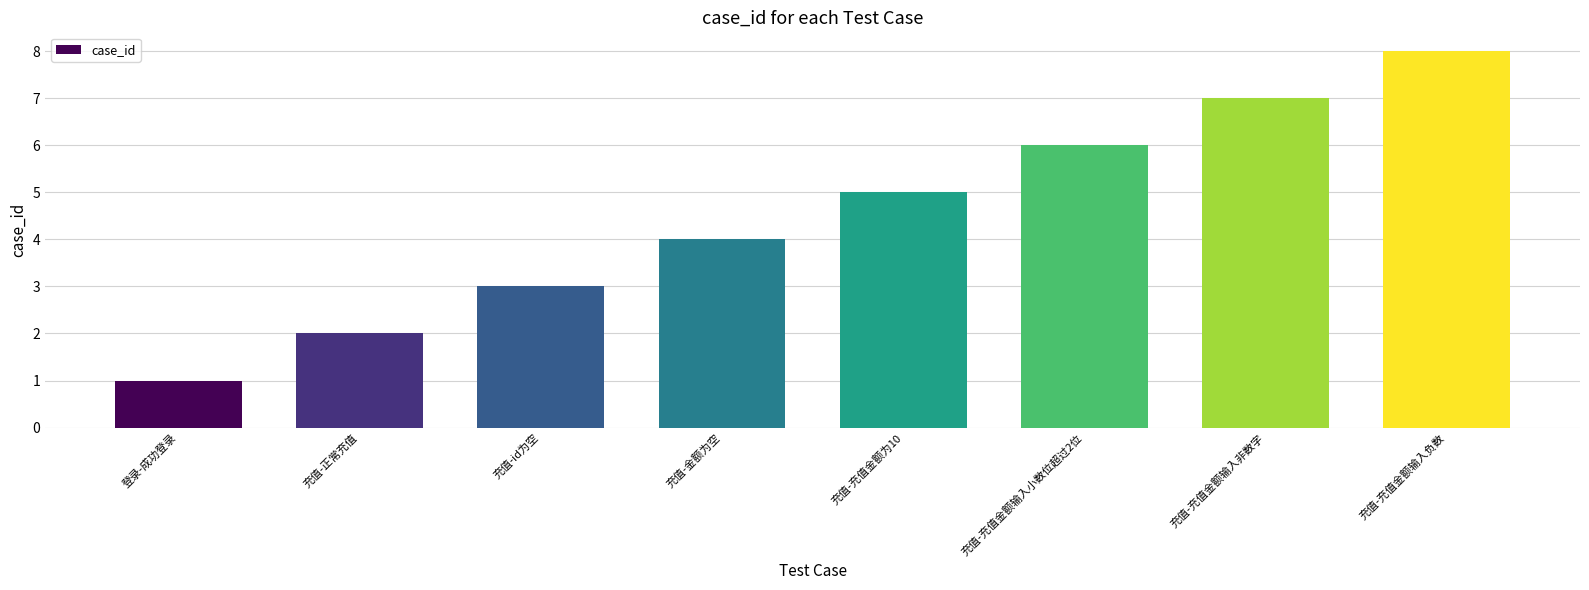

At which category does the chart reach its peak across all series?

充值-充值金额输入负数